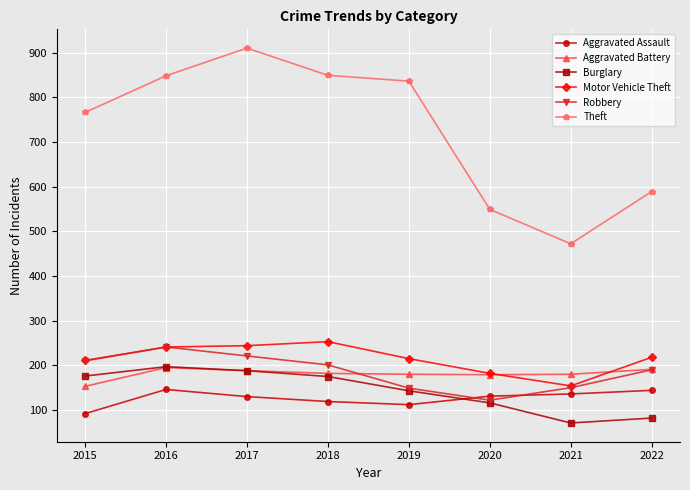

How many lines are shown in the chart?

6